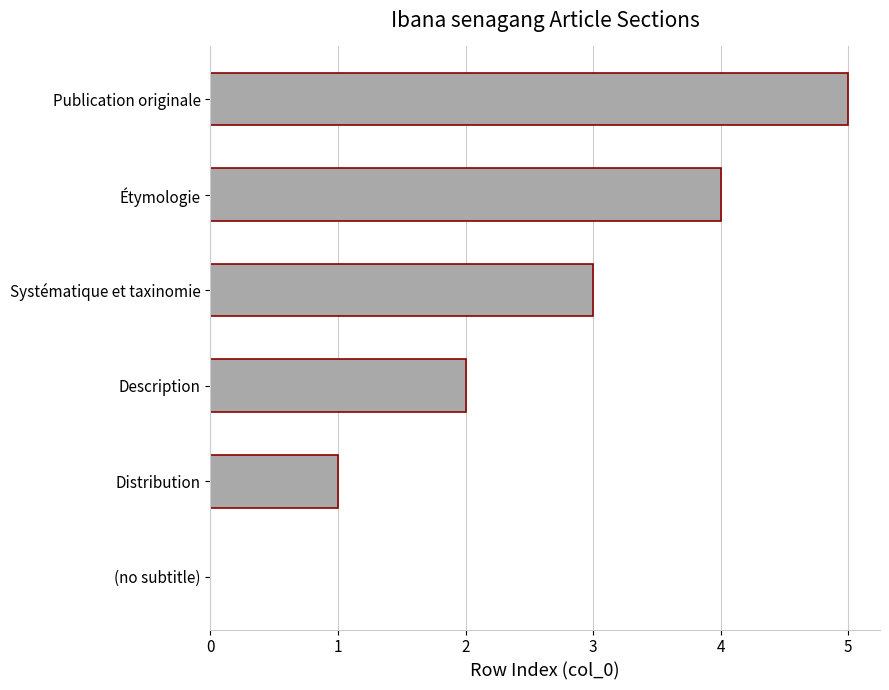

What is the change in value from Systématique et taxinomie to Étymologie?

+1